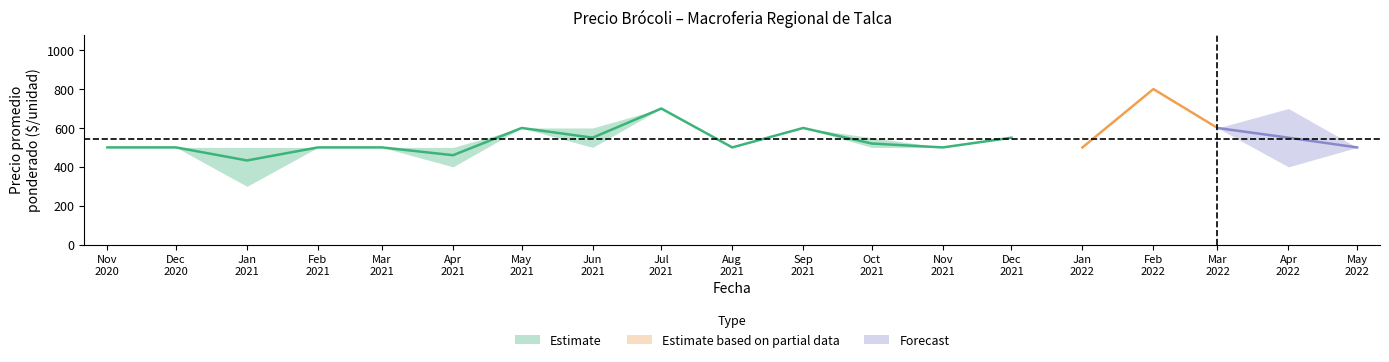

How many categories are shown in the chart?

19